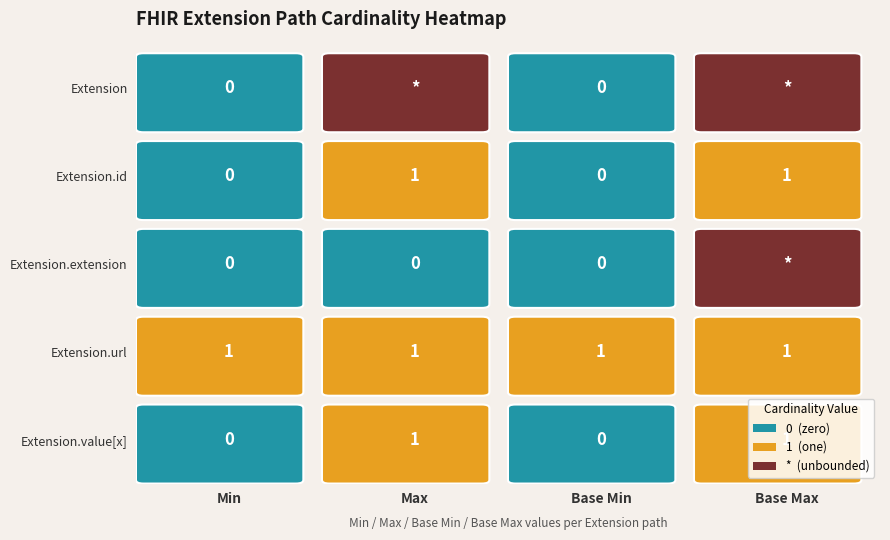

Is the value of Extension.value[x] at Extension greater than the value of Extension.extension at Extension?

No